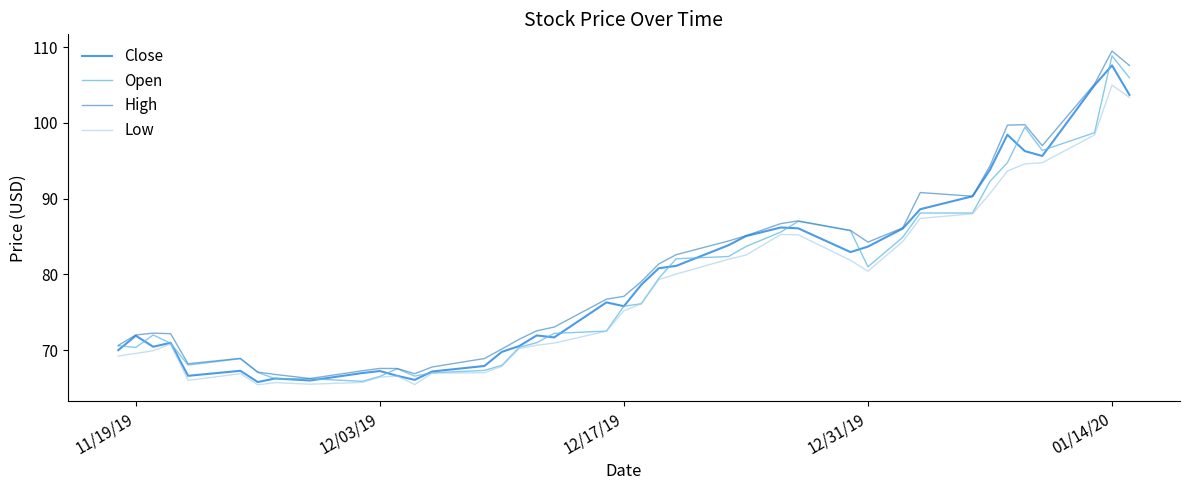

Does the chart have visible grid lines?

No